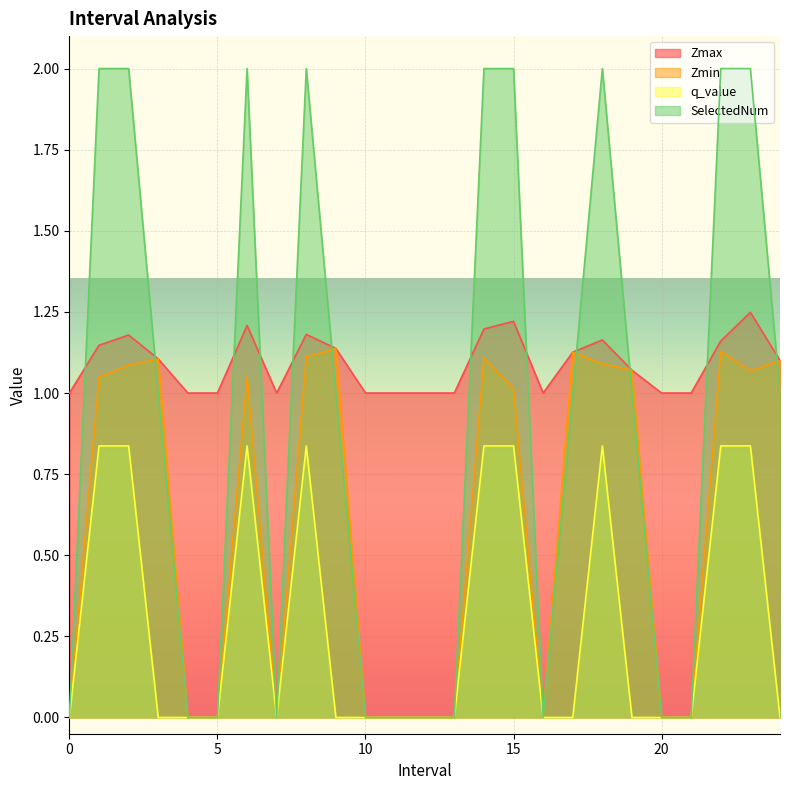

How many interior local valleys does the q_value series have?

1